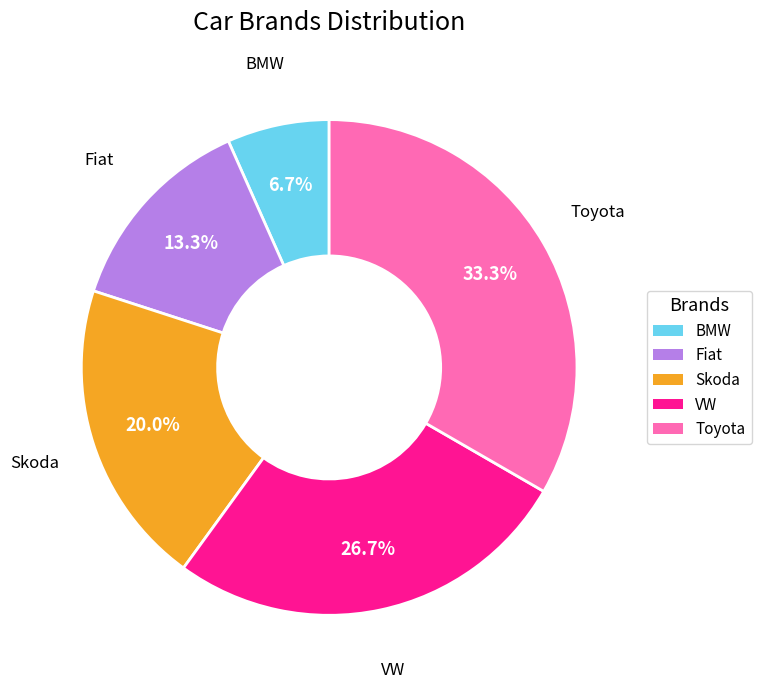

Does any single category account for the majority?

No